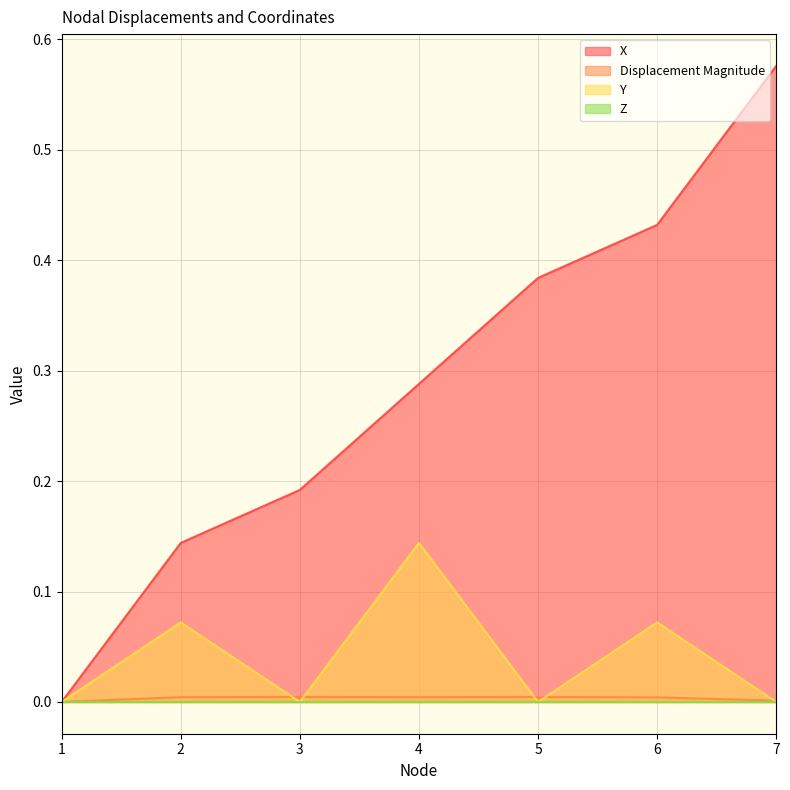

The value of X at 1 is 0.0. True or false?

True